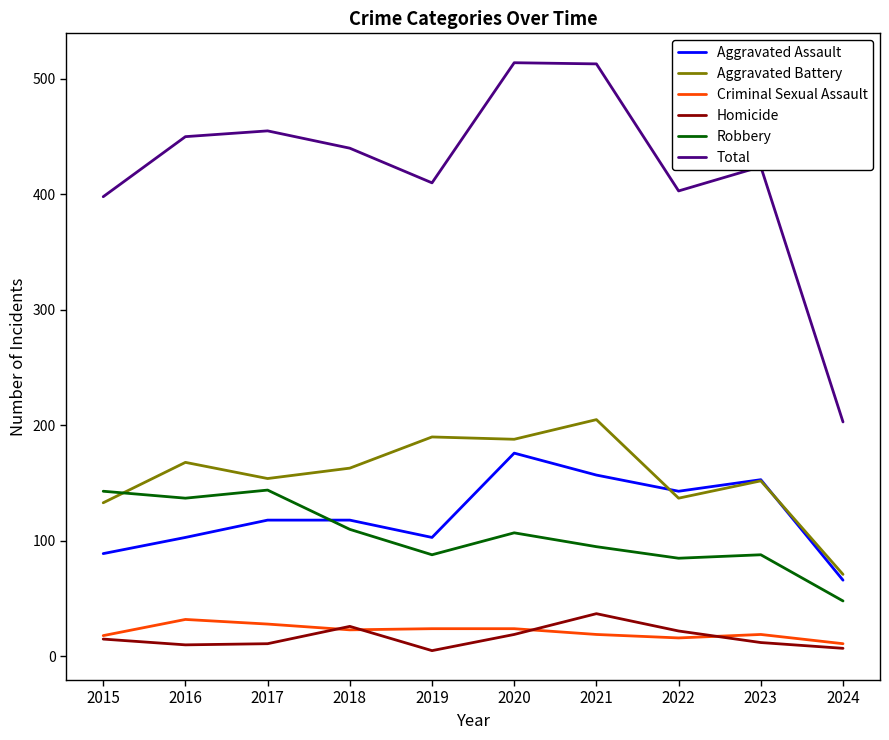

What is the maximum value for Robbery?

144